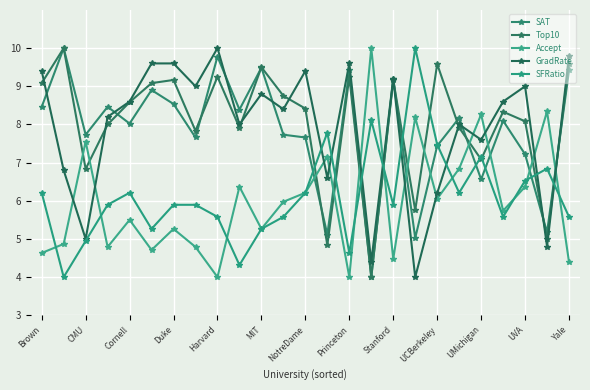

True or false: Top10 and GradRate intersect in this chart.

True